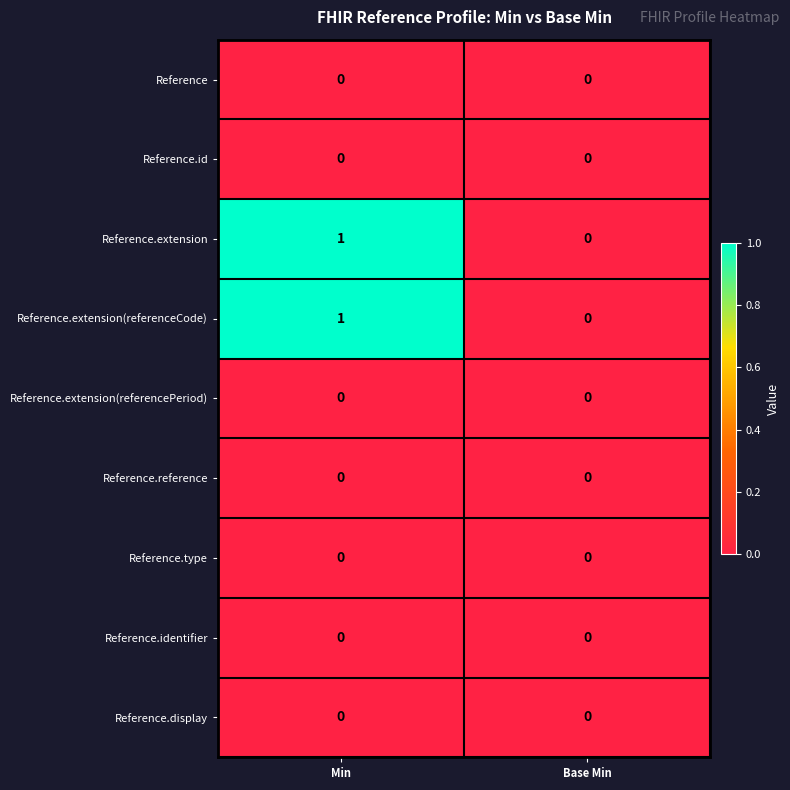

What is the maximum value shown in the chart?

1